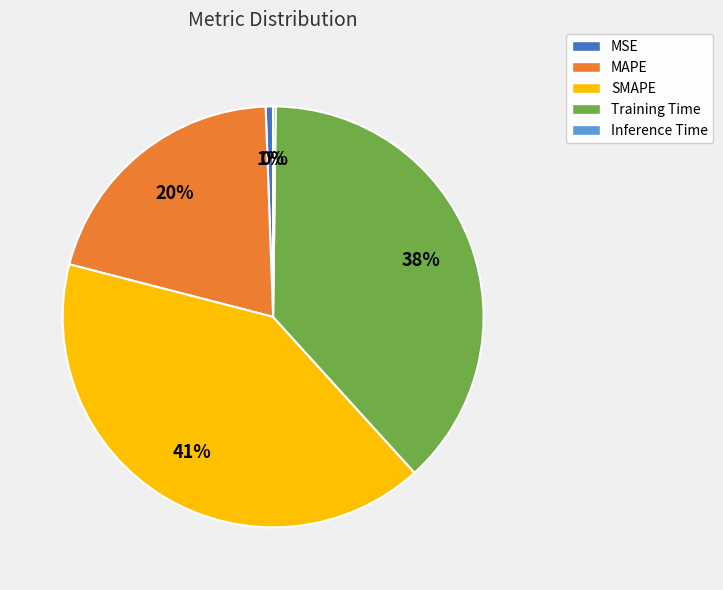

Between SMAPE and MSE, which is larger?

SMAPE